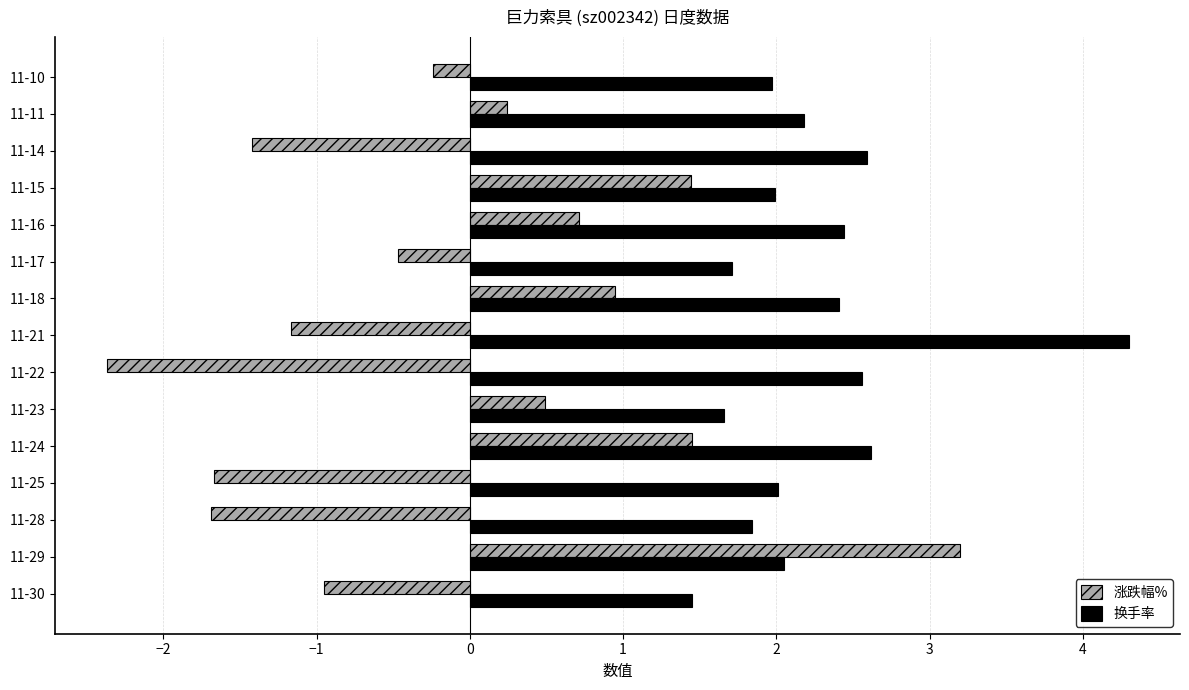

What is the difference between the highest and lowest values at 11-11?

1.9